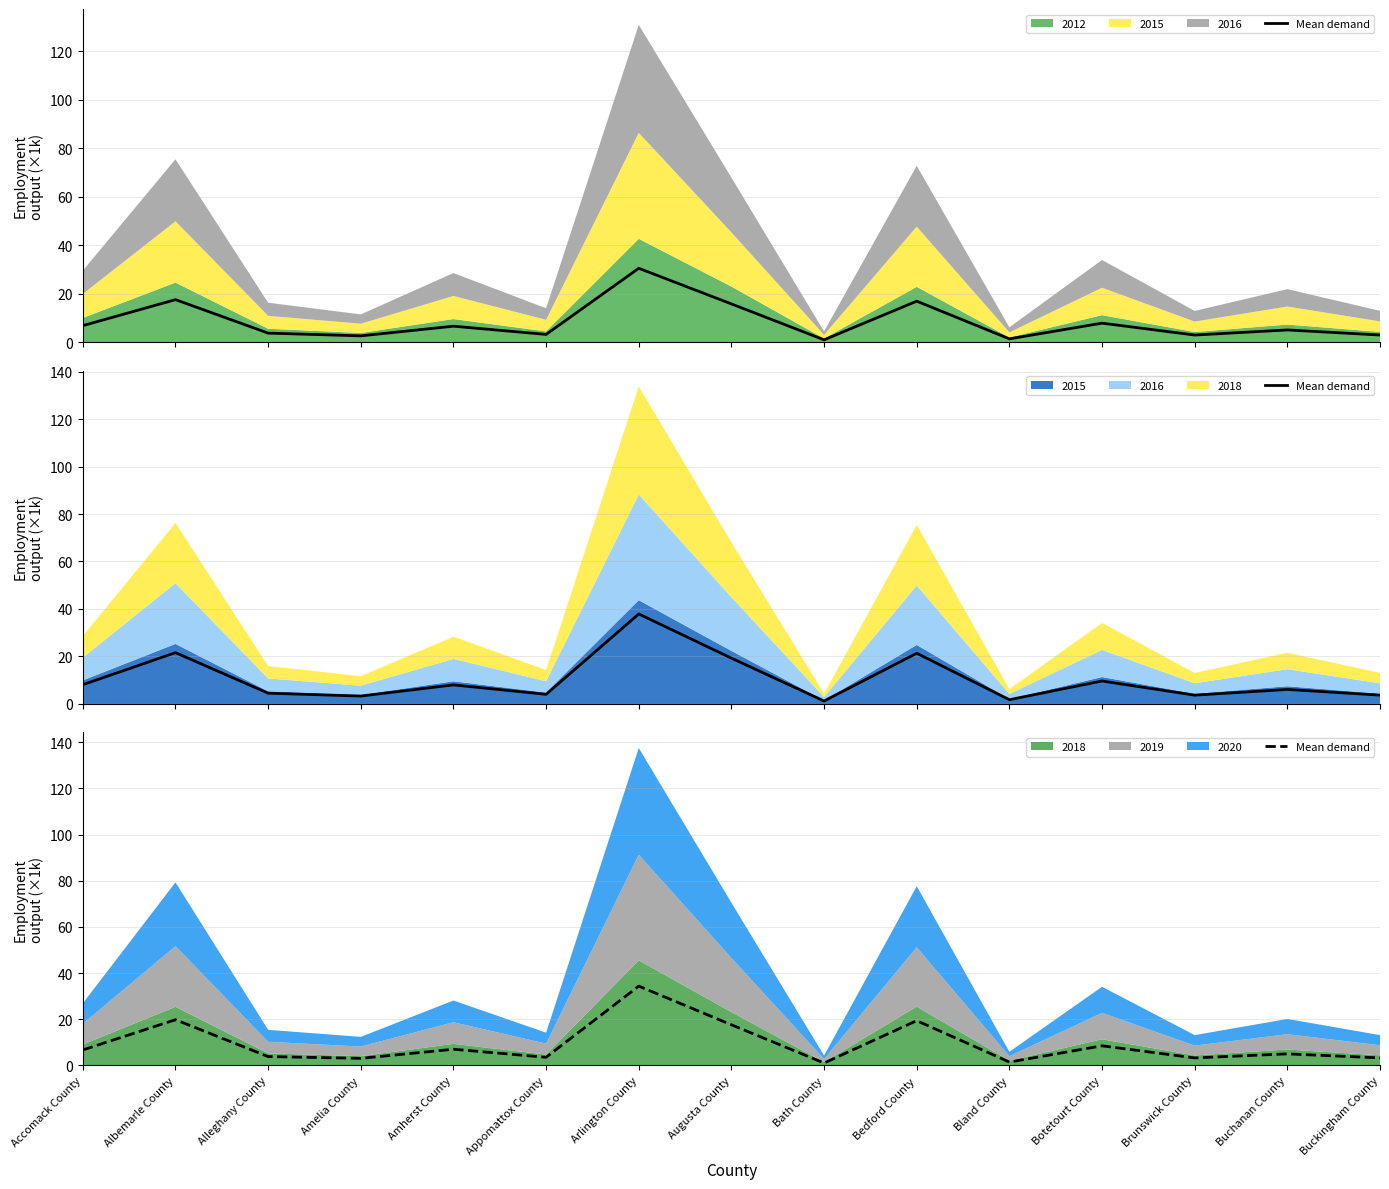

True or false: the data shows 3.1 at Accomack County.

False